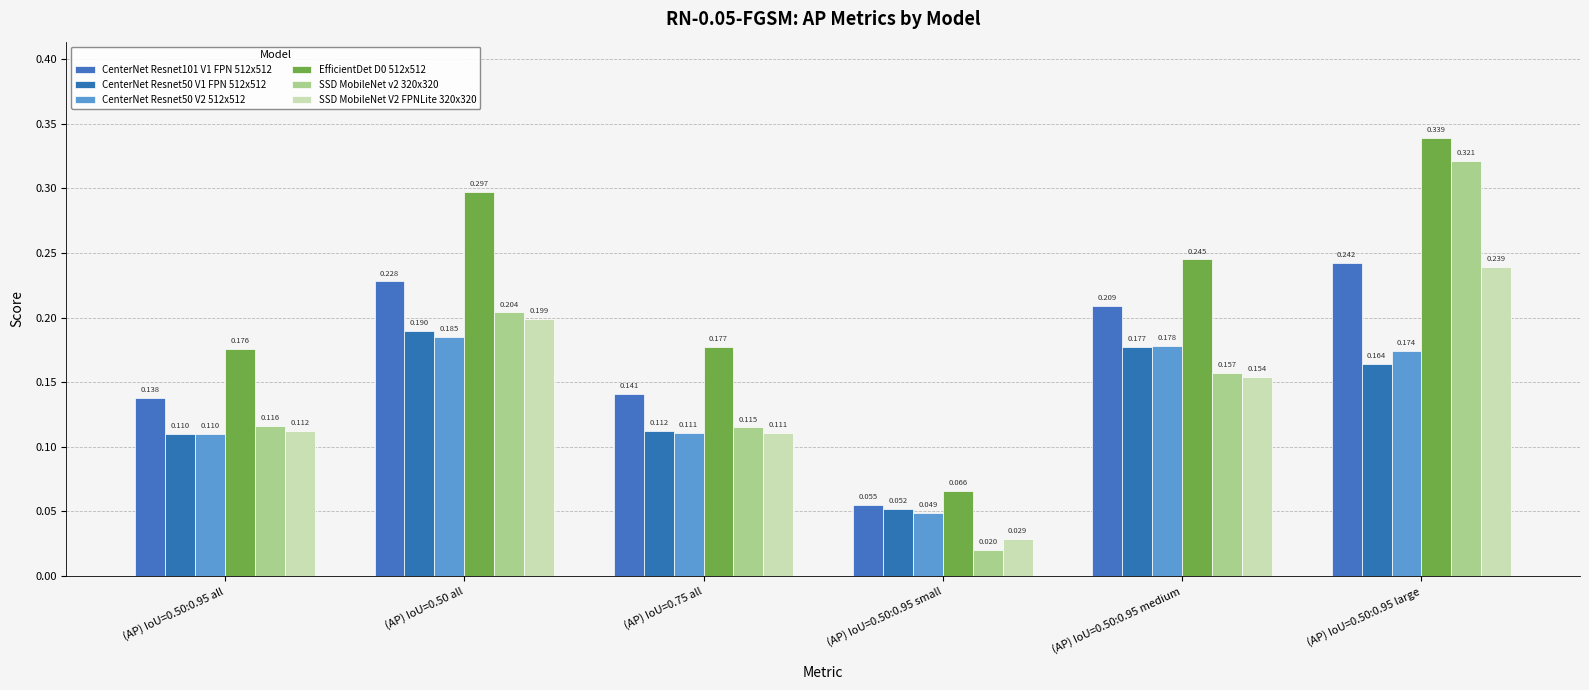

Reading left to right, extract all data points from this chart.

CenterNet Resnet101 V1 FPN 512x512: (AP) IoU=0.50:0.95 all=0.1	(AP) IoU=0.50 all=0.2	(AP) IoU=0.75 all=0.1	(AP) IoU=0.50:0.95 small=0.1	(AP) IoU=0.50:0.95 medium=0.2	(AP) IoU=0.50:0.95 large=0.2
CenterNet Resnet50 V1 FPN 512x512: (AP) IoU=0.50:0.95 all=0.1	(AP) IoU=0.50 all=0.2	(AP) IoU=0.75 all=0.1	(AP) IoU=0.50:0.95 small=0.1	(AP) IoU=0.50:0.95 medium=0.2	(AP) IoU=0.50:0.95 large=0.2
CenterNet Resnet50 V2 512x512: (AP) IoU=0.50:0.95 all=0.1	(AP) IoU=0.50 all=0.2	(AP) IoU=0.75 all=0.1	(AP) IoU=0.50:0.95 small=0.0	(AP) IoU=0.50:0.95 medium=0.2	(AP) IoU=0.50:0.95 large=0.2
EfficientDet D0 512x512: (AP) IoU=0.50:0.95 all=0.2	(AP) IoU=0.50 all=0.3	(AP) IoU=0.75 all=0.2	(AP) IoU=0.50:0.95 small=0.1	(AP) IoU=0.50:0.95 medium=0.2	(AP) IoU=0.50:0.95 large=0.3
SSD MobileNet v2 320x320: (AP) IoU=0.50:0.95 all=0.1	(AP) IoU=0.50 all=0.2	(AP) IoU=0.75 all=0.1	(AP) IoU=0.50:0.95 small=0.0	(AP) IoU=0.50:0.95 medium=0.2	(AP) IoU=0.50:0.95 large=0.3
SSD MobileNet V2 FPNLite 320x320: (AP) IoU=0.50:0.95 all=0.1	(AP) IoU=0.50 all=0.2	(AP) IoU=0.75 all=0.1	(AP) IoU=0.50:0.95 small=0.0	(AP) IoU=0.50:0.95 medium=0.2	(AP) IoU=0.50:0.95 large=0.2